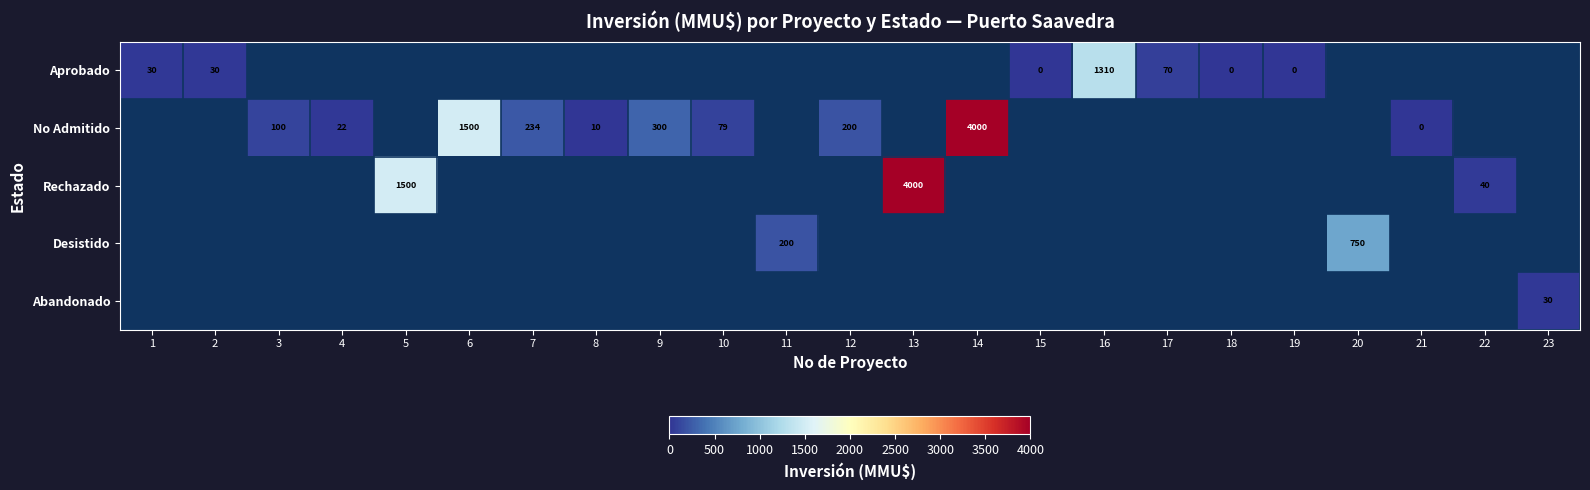

The value of Abandonado at 23 is 45.2. True or false?

False